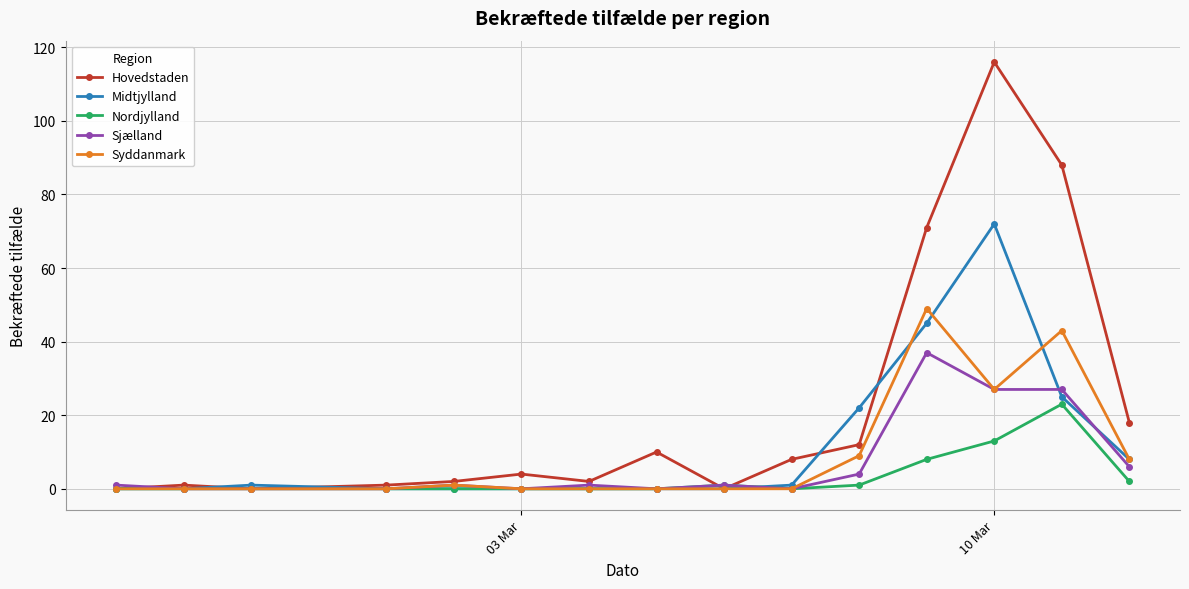

Which series has the largest range (max minus min)?

Hovedstaden